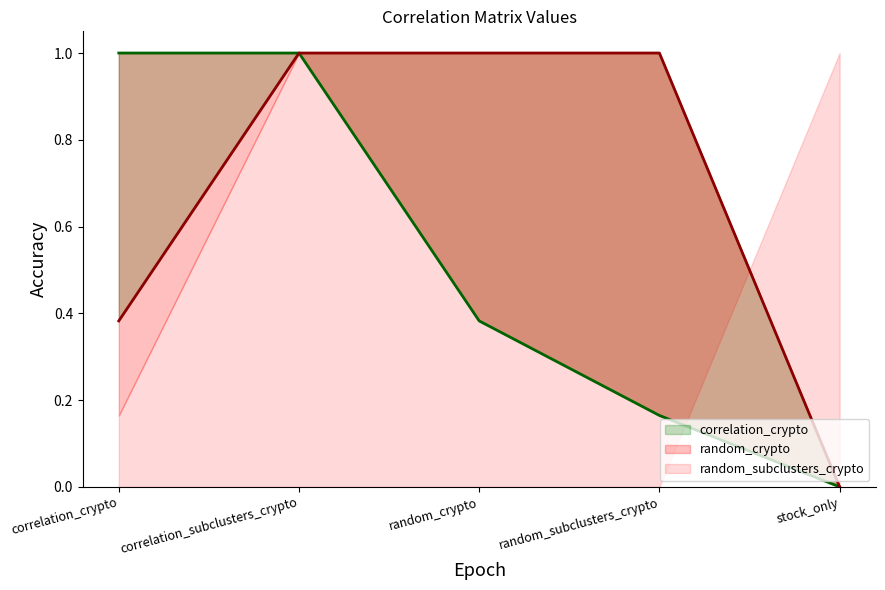

Does the chart display data point markers on the line(s)?

No